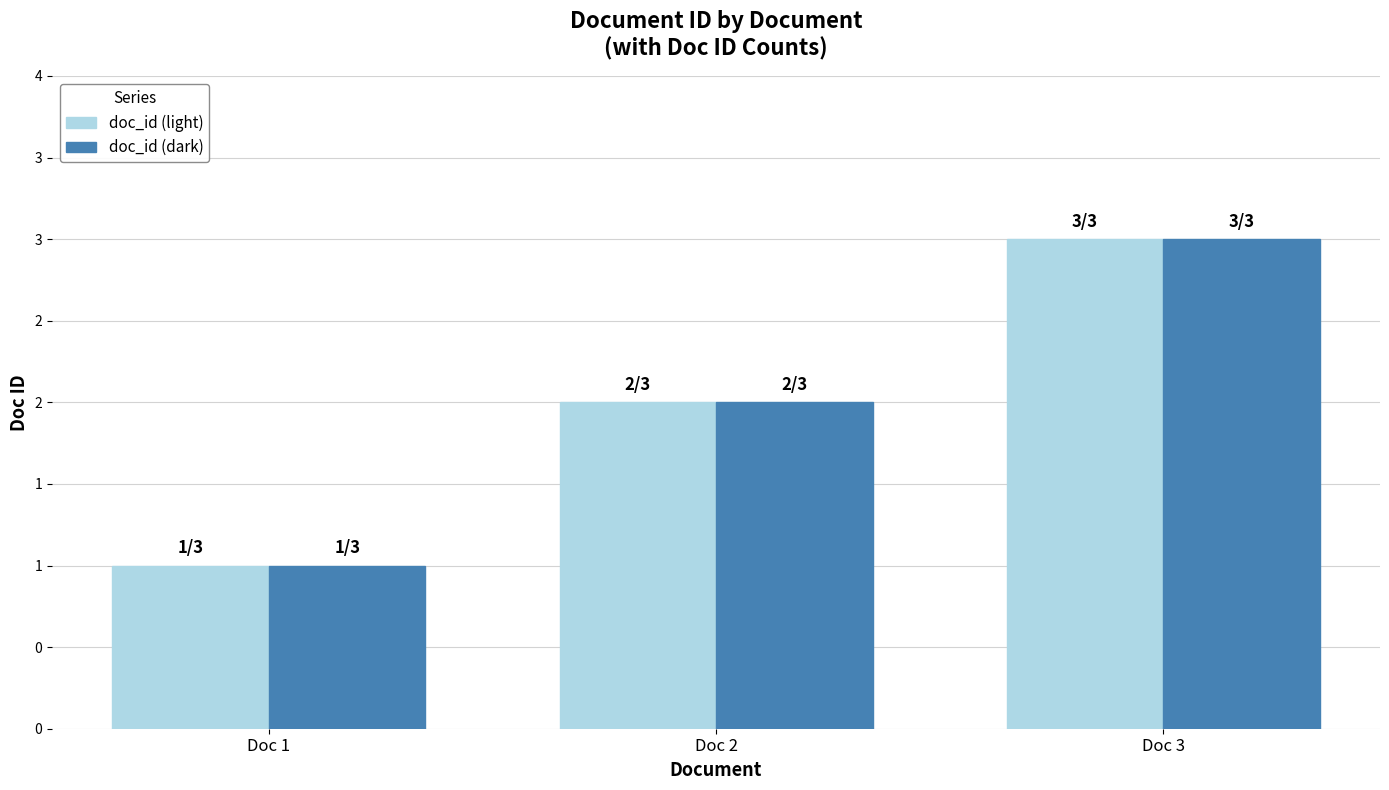

Are the bars grouped side by side (vs. stacked)?

Yes